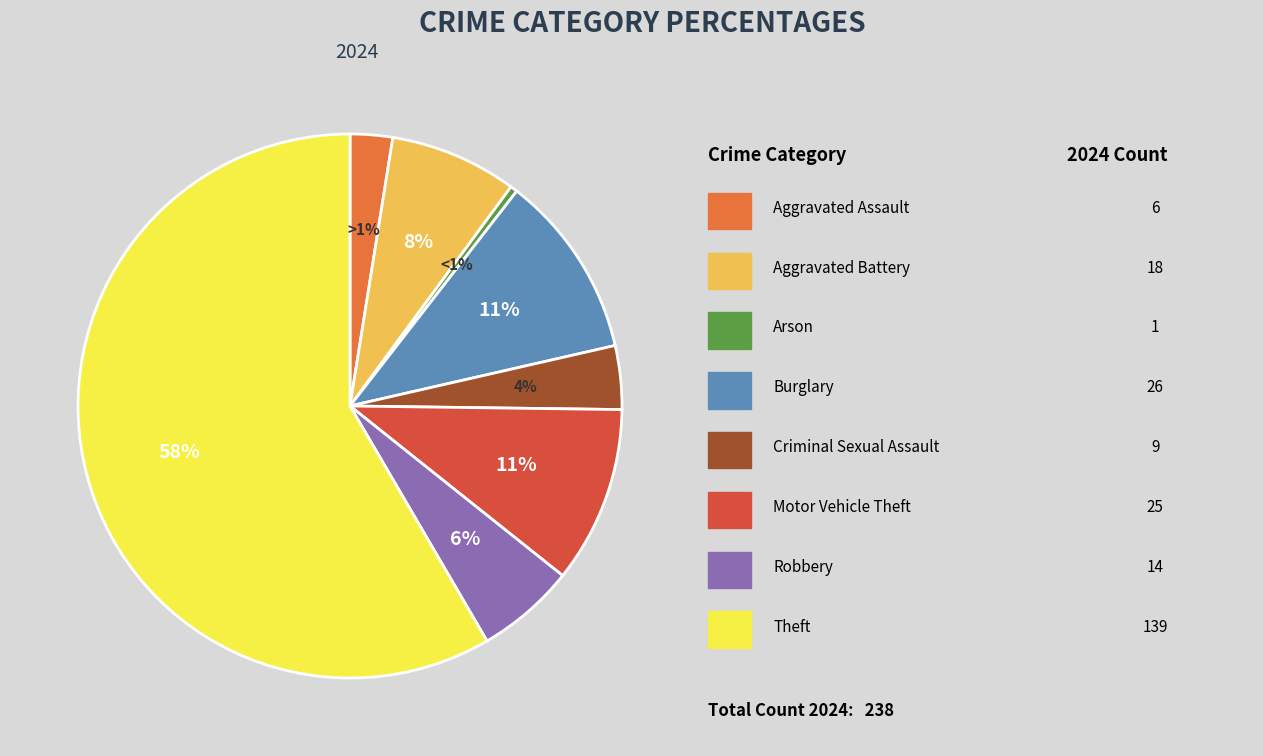

To the nearest percent, what is the combined percentage of Motor Vehicle Theft and Aggravated Battery?

18%